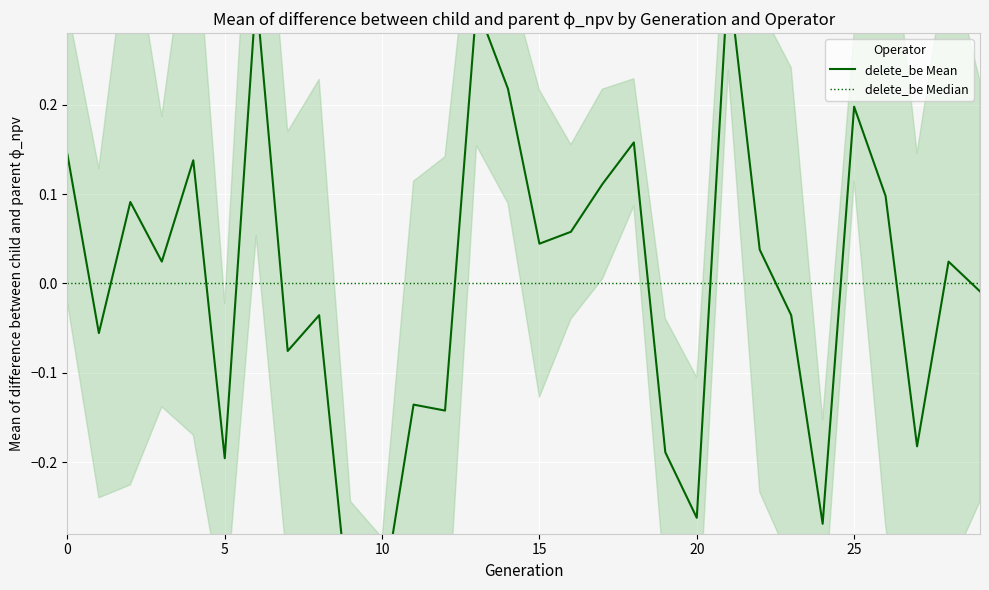

Which category has the highest value across all series?

21